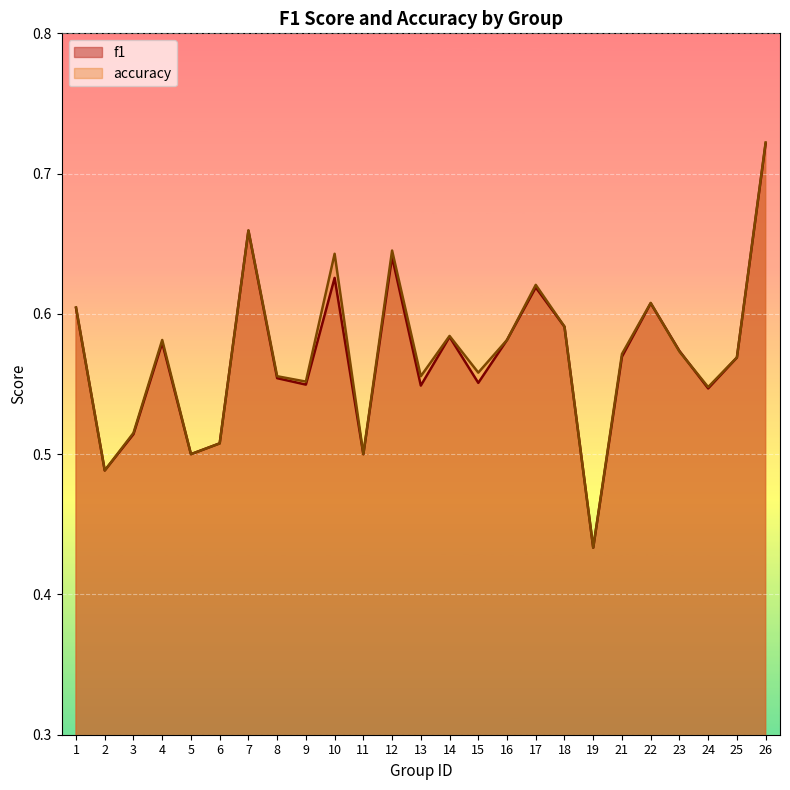

At 12, list the series in order from smallest to largest.

f1, accuracy